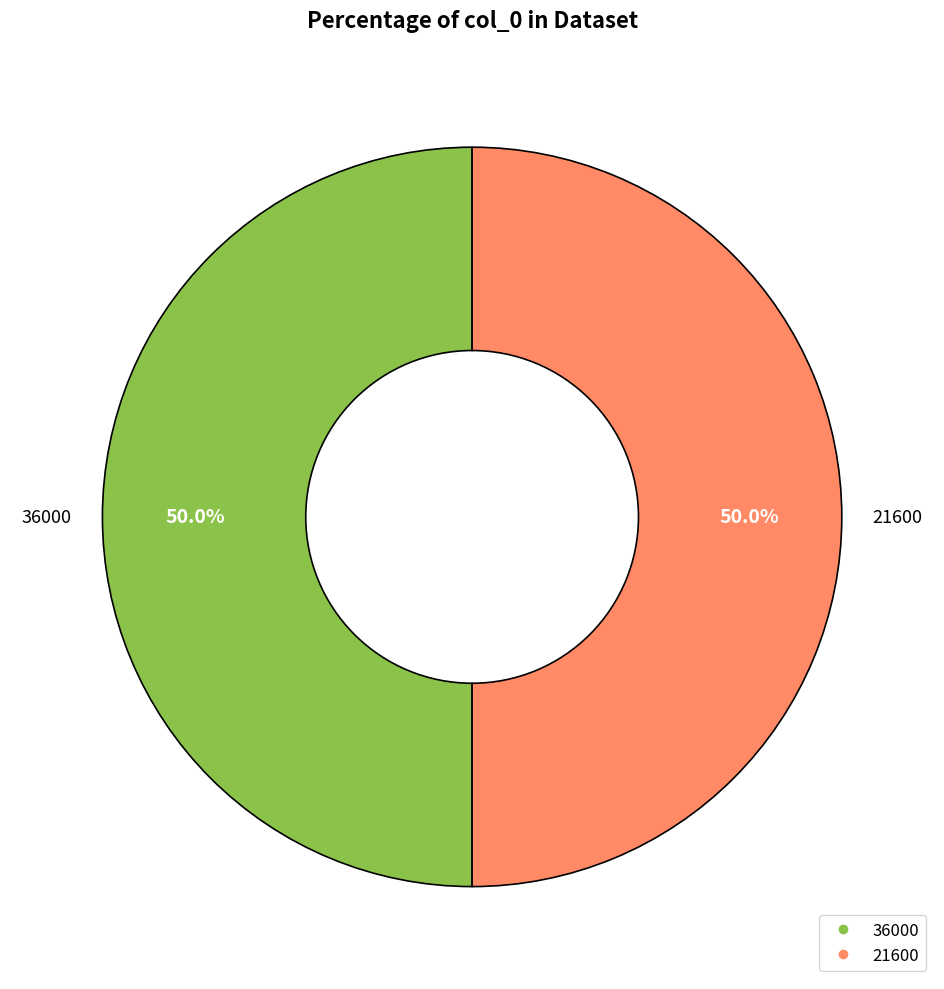

Do 21600 and 36000 together represent more than half of the pie?

Yes